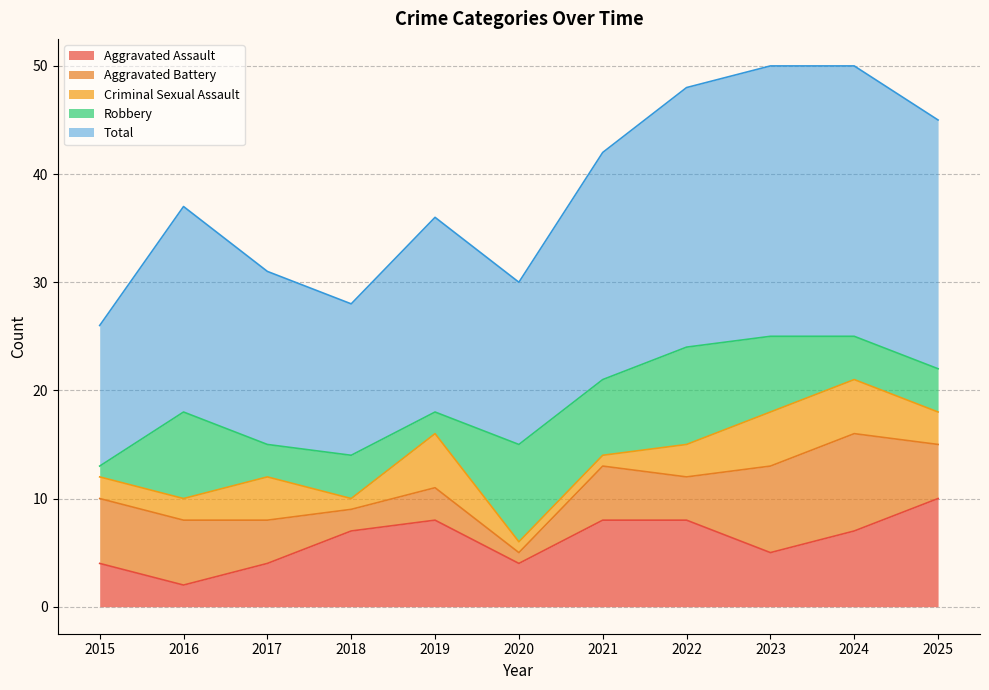

In Aggravated Assault, how many points are higher than both neighbors (excluding endpoints)?

1